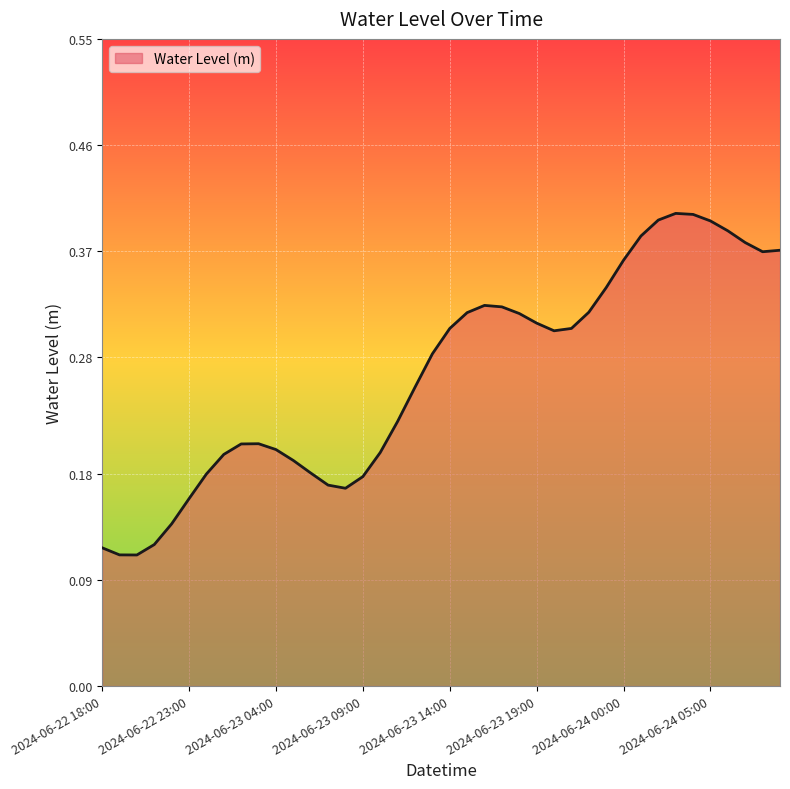

What is the difference between the second highest and minimum values?

0.3